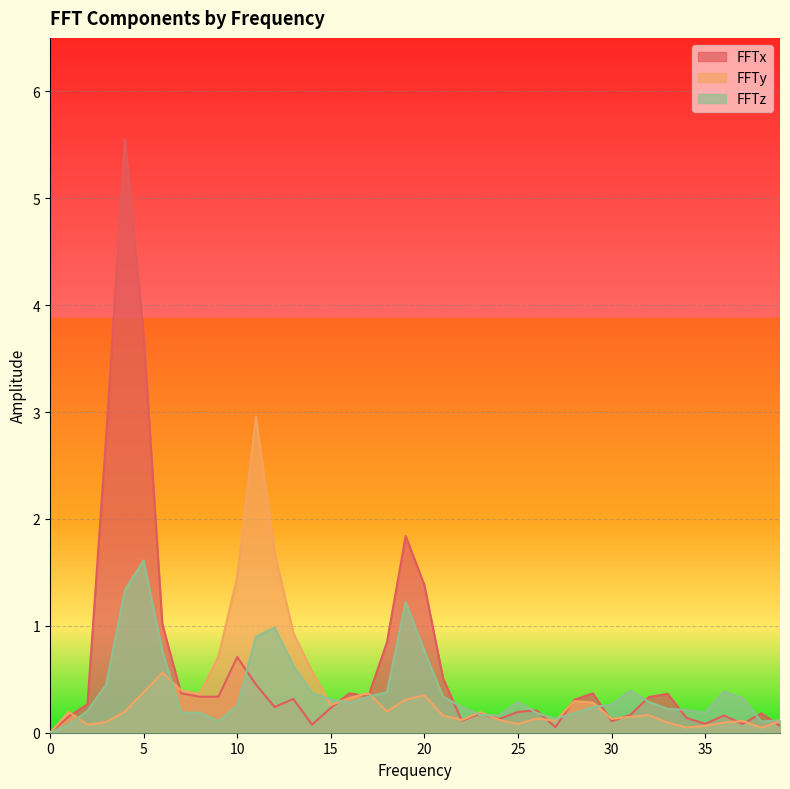

What is the sum of the FFTx values at 36 and 30?

0.3